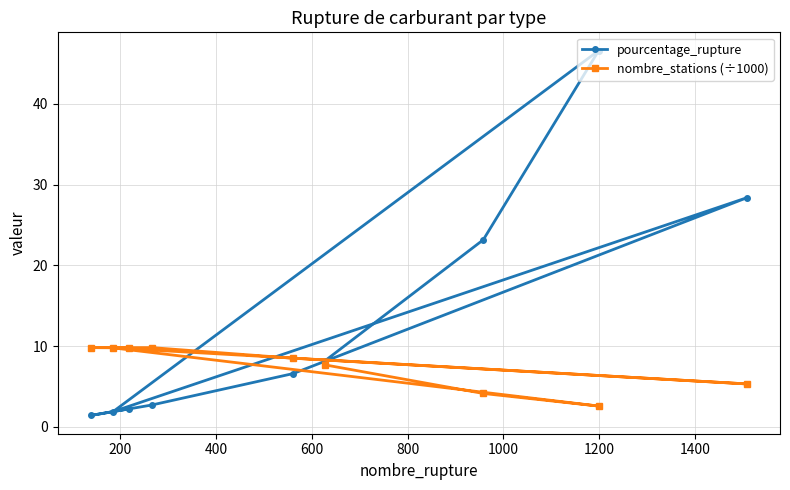

What is the value of the nombre_stations (÷1000) point at the 6th from the left?

7.7